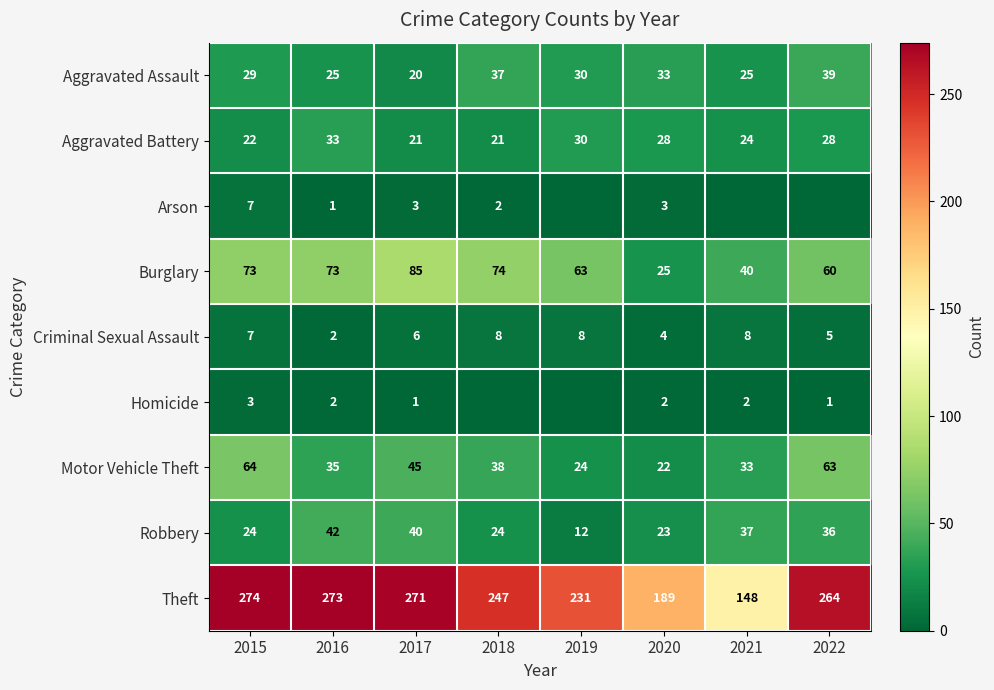

What is the approximate value of Burglary at 2017?

85